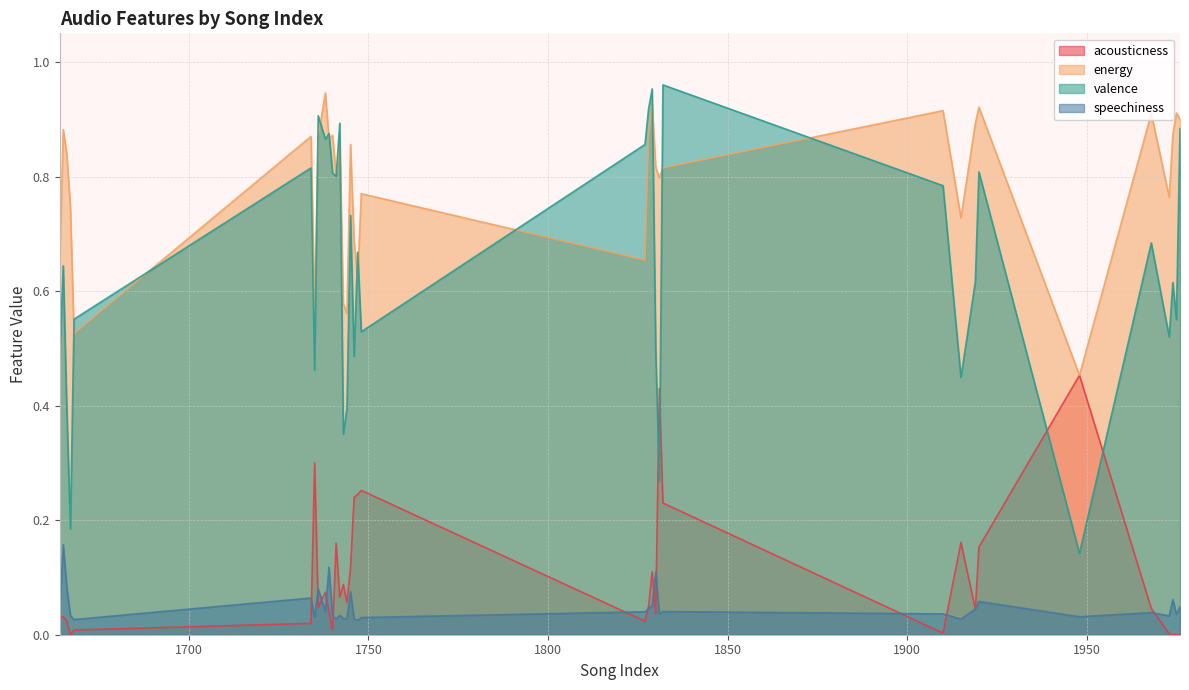

Where is energy nearest to the value 0?

1948